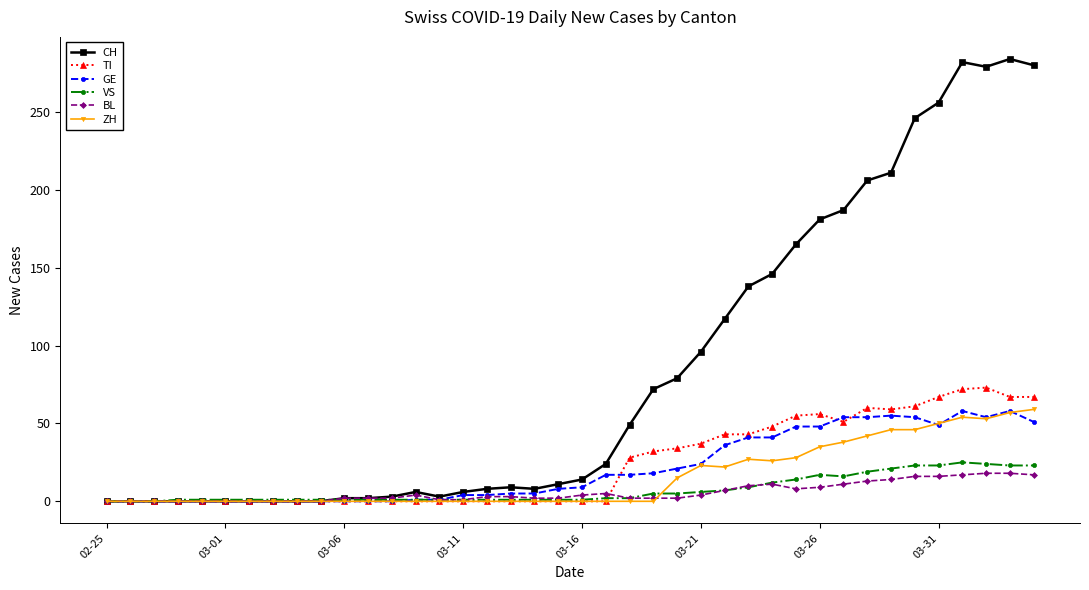

At how many categories does at least one series exceed 149?

11